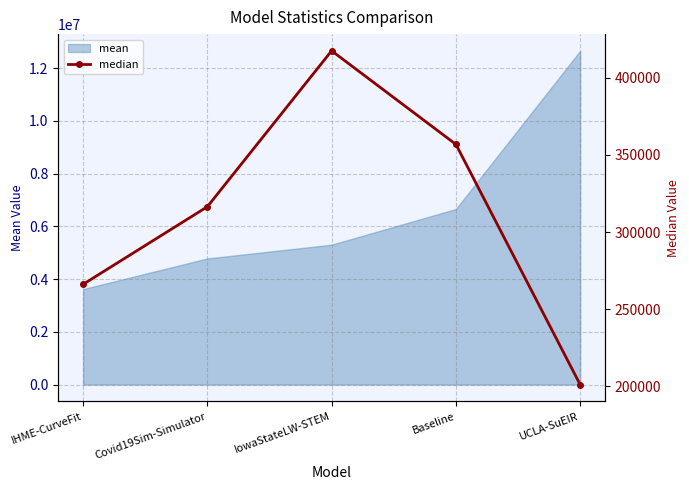

What is the greatest value displayed?

417316.0